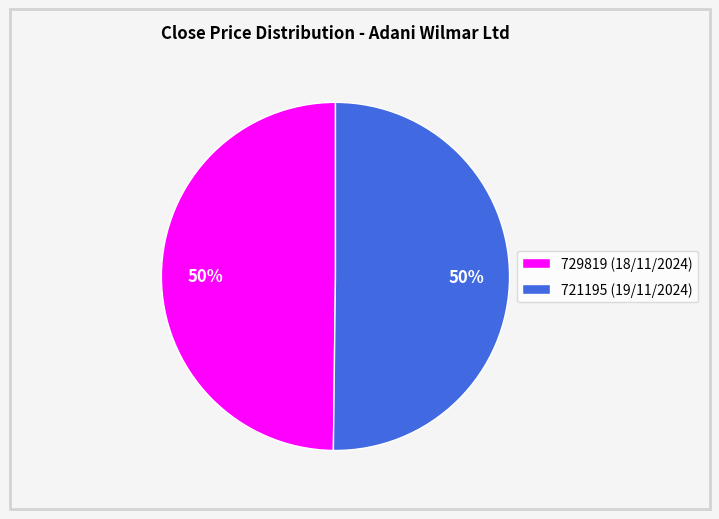

Is the sum of 721195 and 729819 greater than half?

Yes